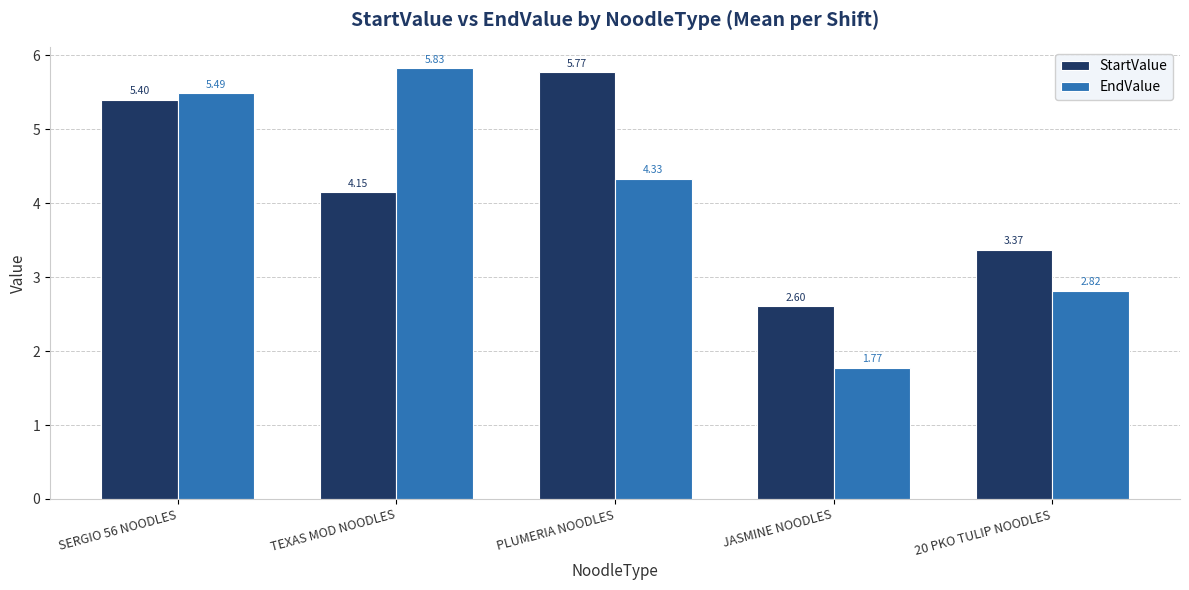

What is the difference between the highest and lowest values at PLUMERIA NOODLES?

1.4